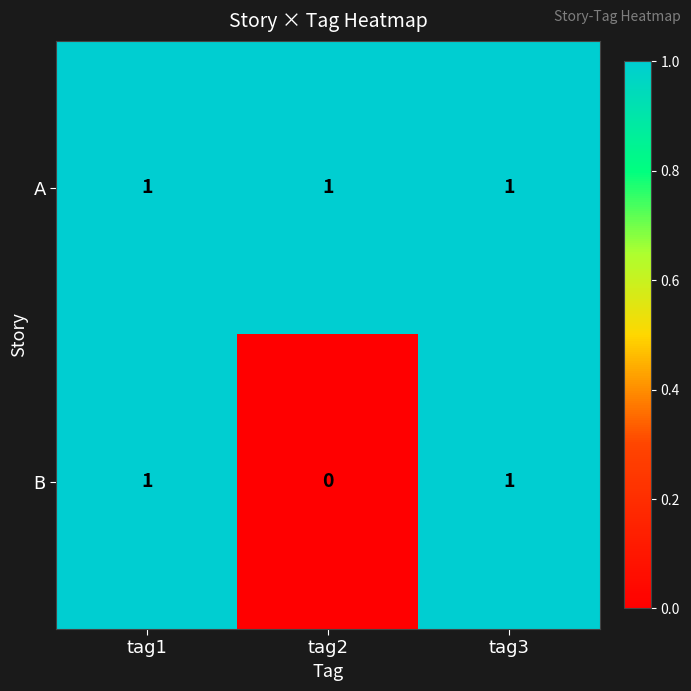

Which label corresponds to the smallest value in the chart?

tag2